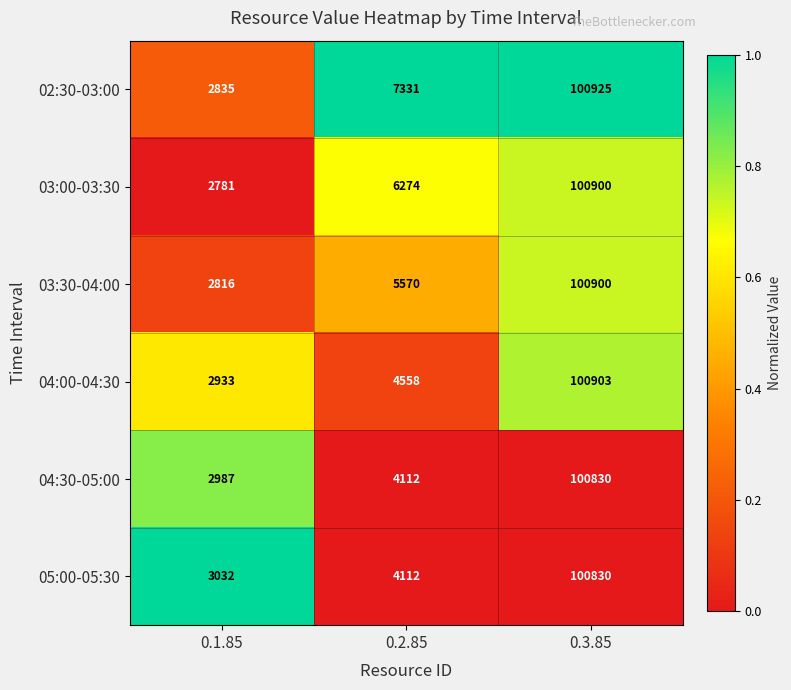

What is the greatest value displayed?

100925